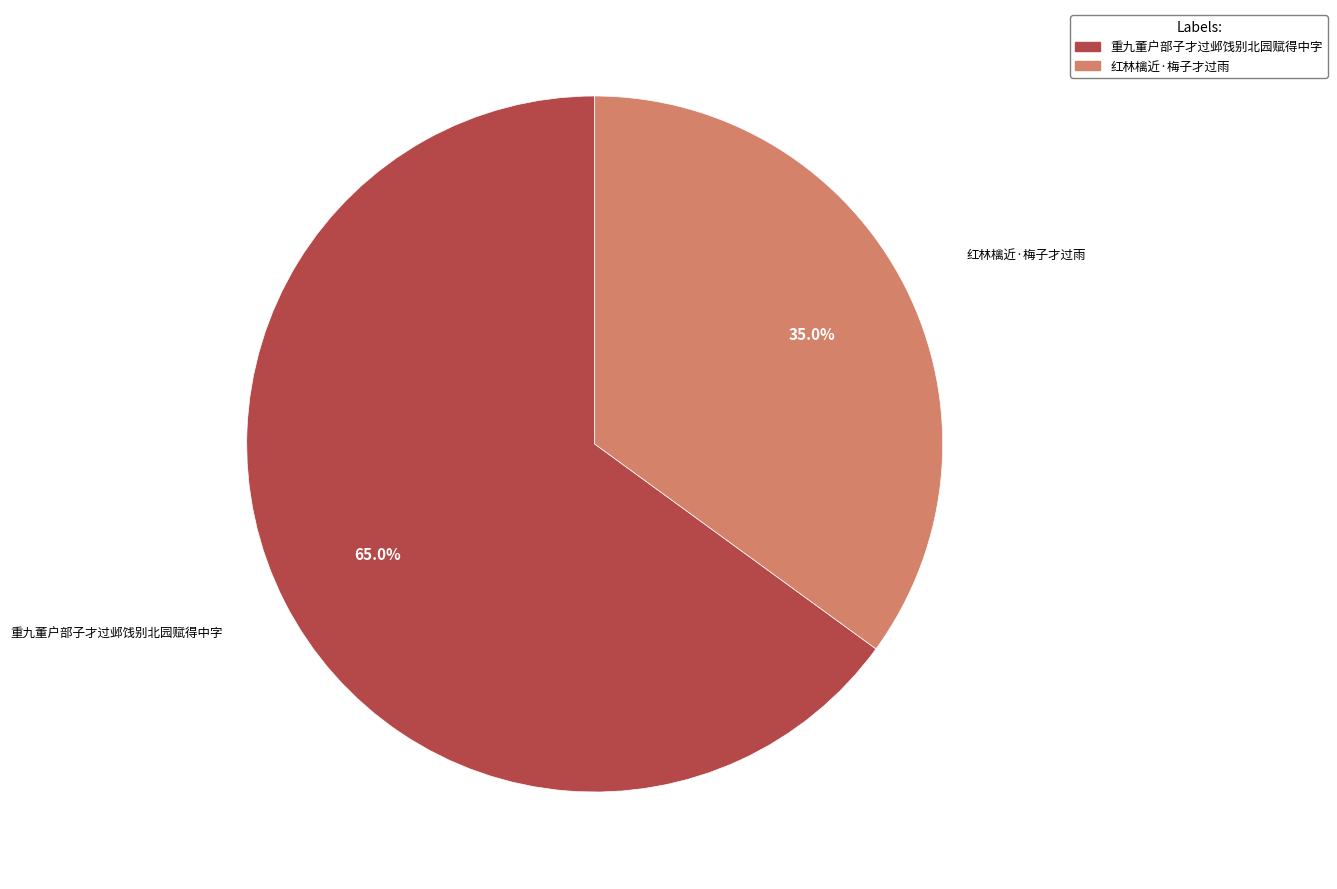

To the nearest percent, what is the difference between the 重九董户部子才过邺饯别北园赋得中字 and 红林檎近·梅子才过雨 slice percentages?

30%